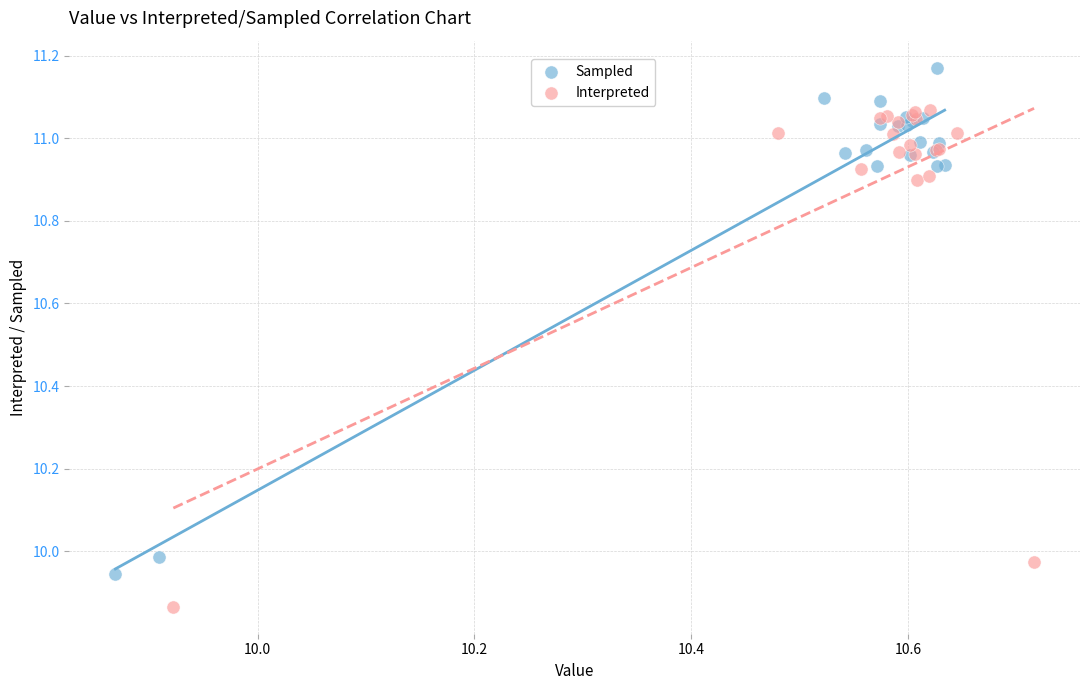

What are all the series names shown in the legend?

Sampled, Interpreted